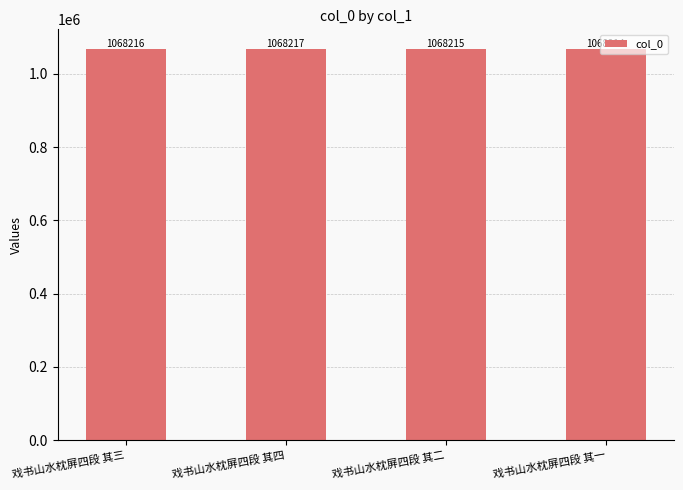

Read the value at 戏书山水枕屏四段 其三.

1068216